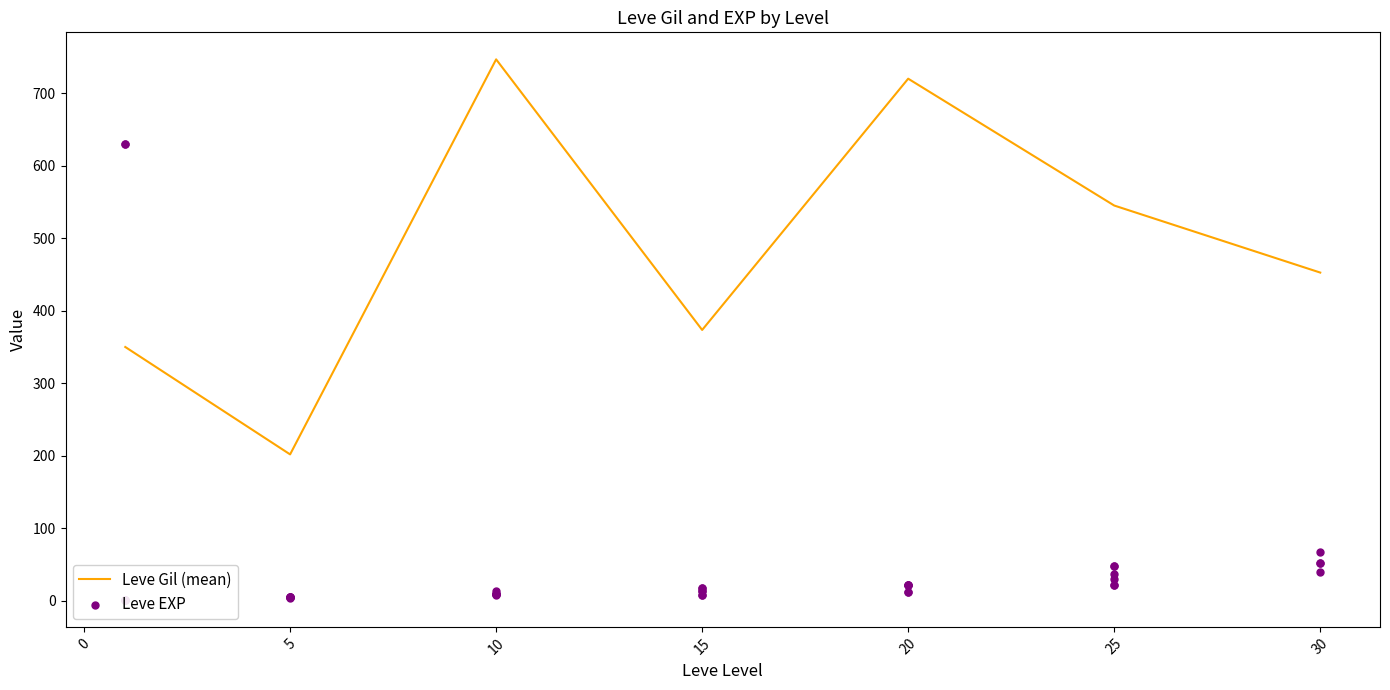

What is the change in value from 20 to 20?

+9